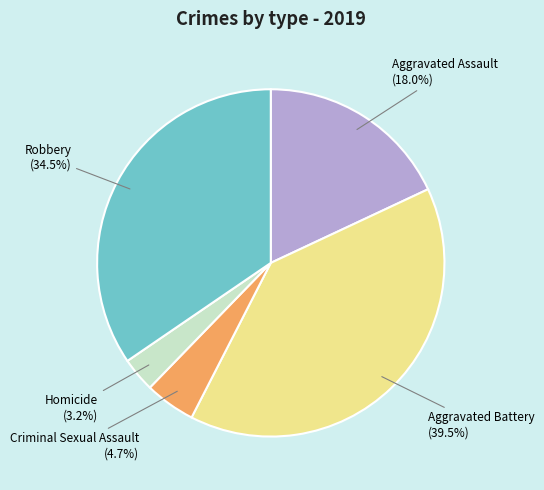

Is there a majority slice in this chart?

No